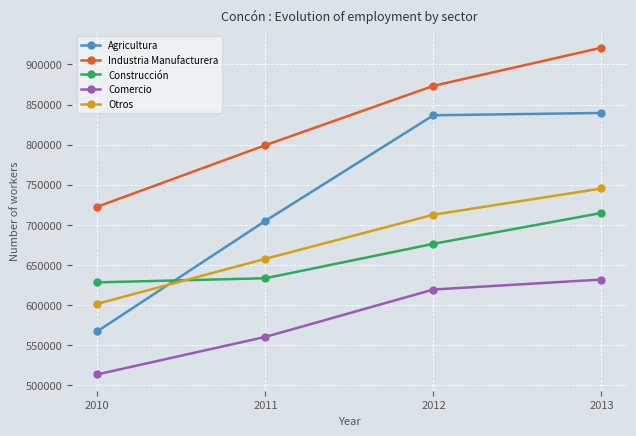

Is the value of Construcción at 2011 greater than the value of Industria Manufacturera at 2011?

No